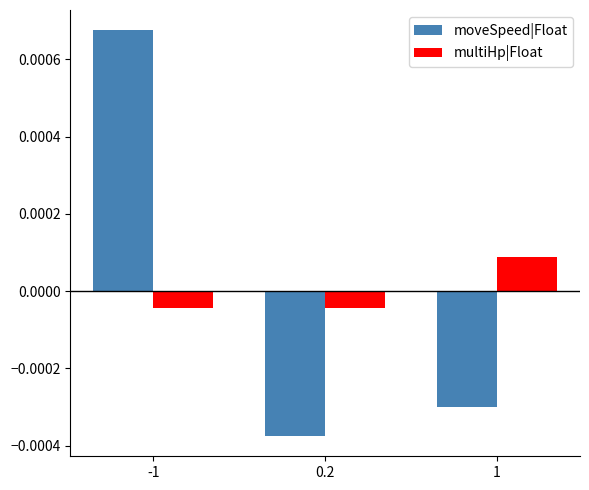

Which series changed the most between -1 and 0.2?

moveSpeed|Float